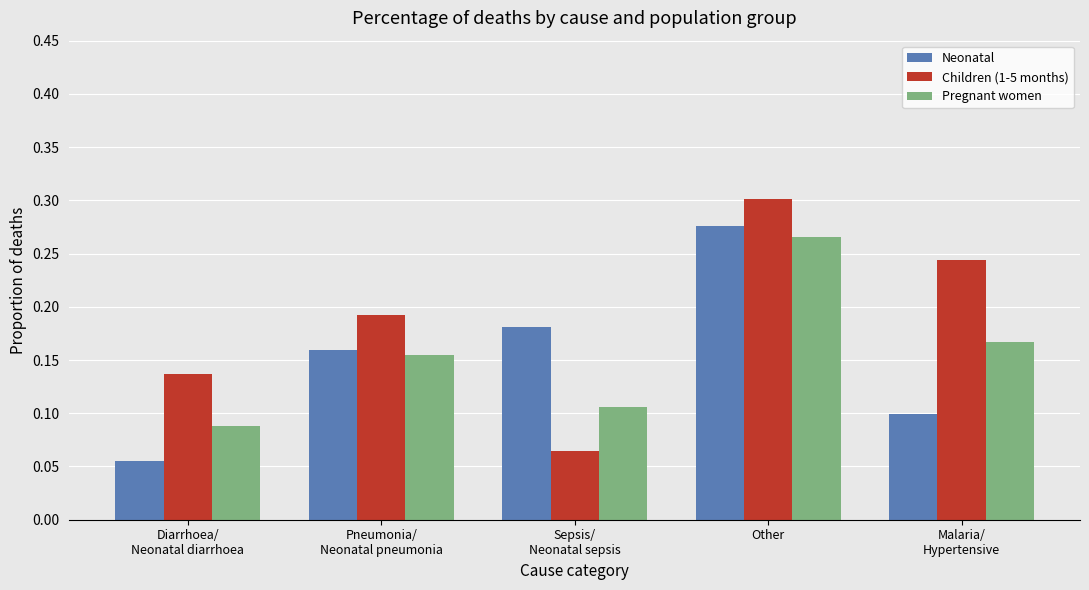

What is the total value across all series at Other?

0.8